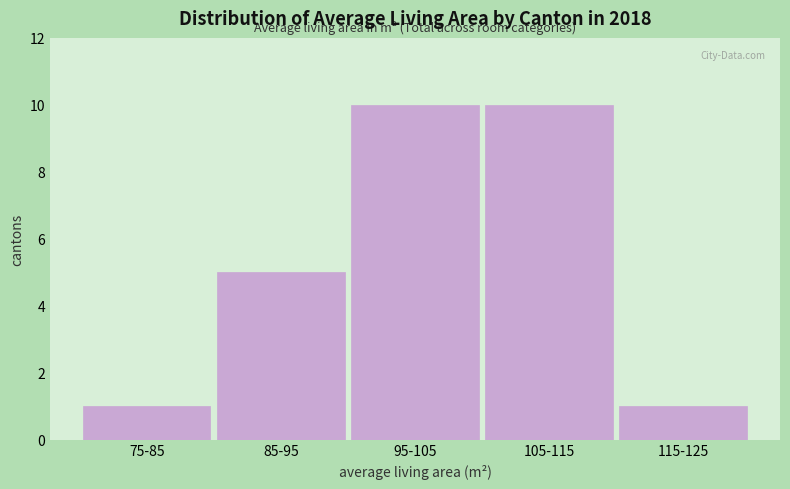

Reading left to right, transcribe all the data shown in this chart.

75-85=1	85-95=5	95-105=10	105-115=10	115-125=1